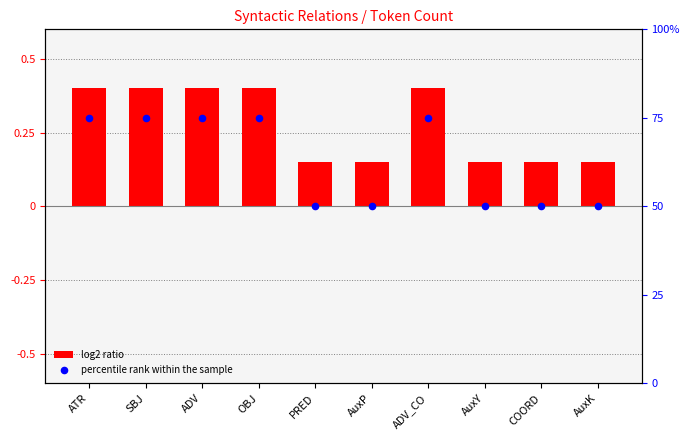

At how many categories does at least one series exceed 15?

10